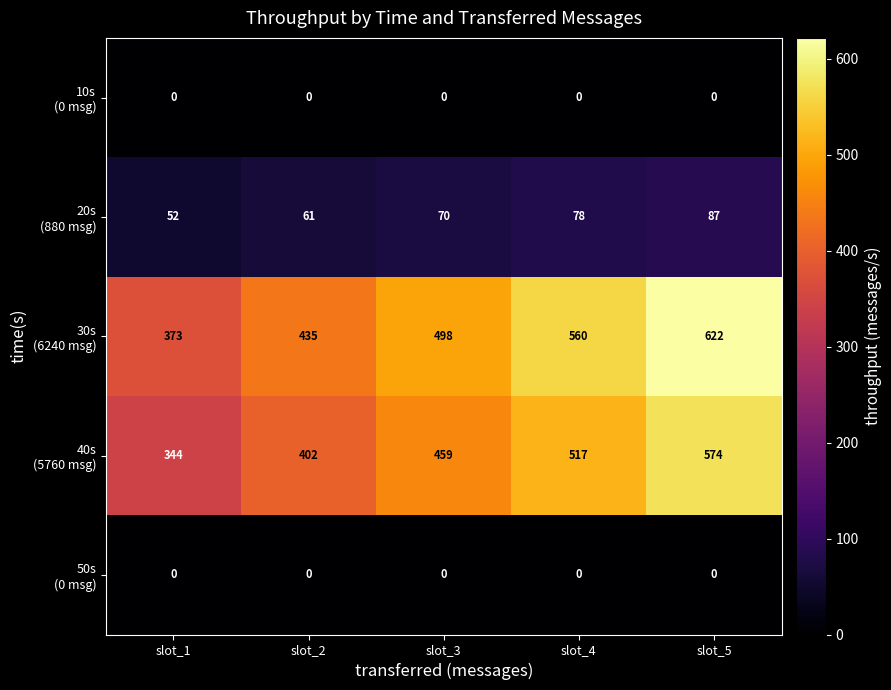

At which category is the sum across all series the highest?

slot_5